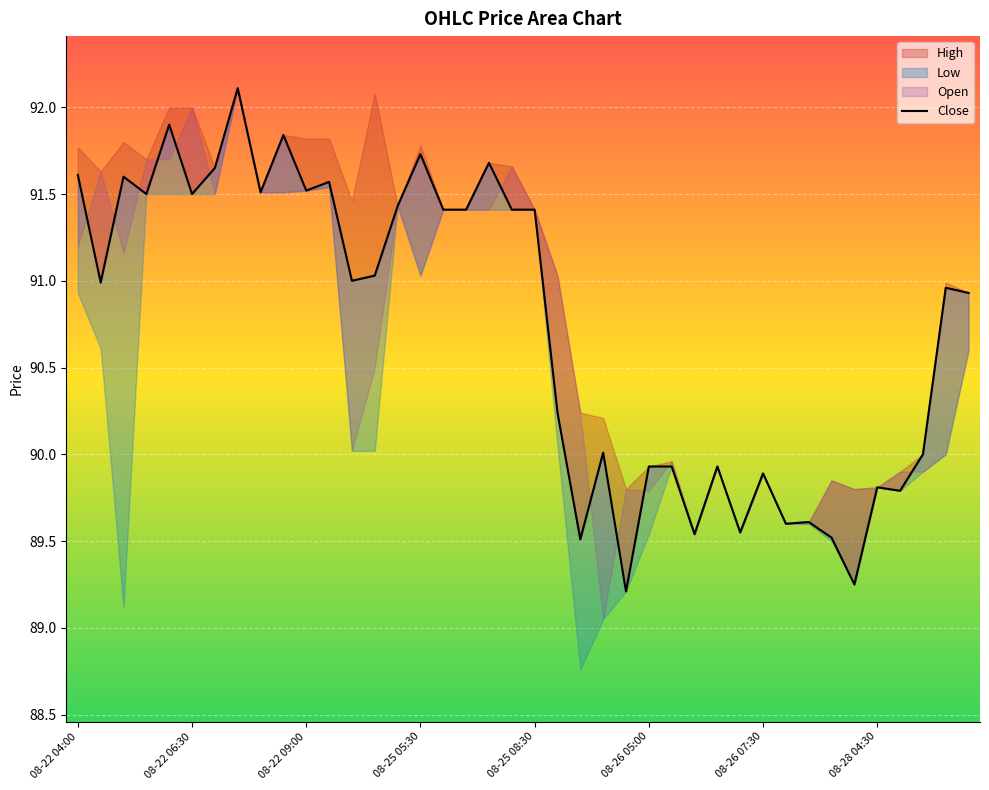

What is the change in value from 10 to 12?

-0.5